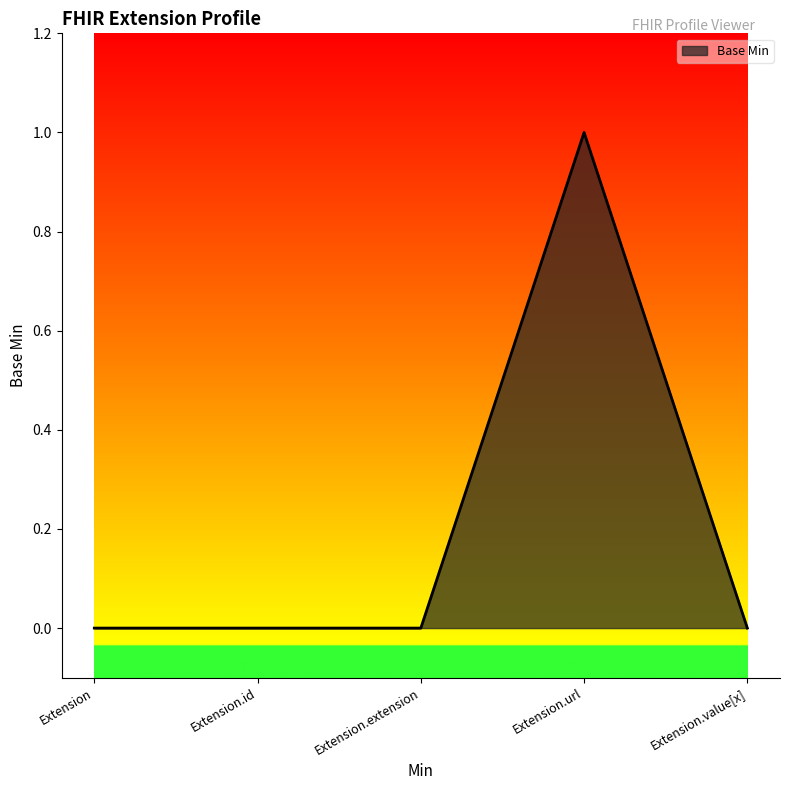

What position from the left is Extension?

1